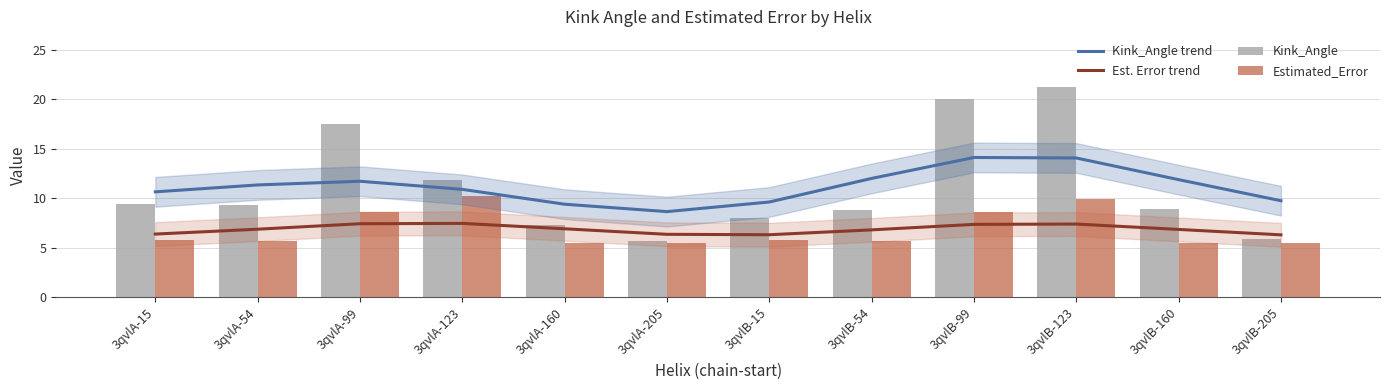

Rank the series at 3qvlB-160 from lowest to highest value.

Estimated_Error, Est. Error trend, Kink_Angle, Kink_Angle trend